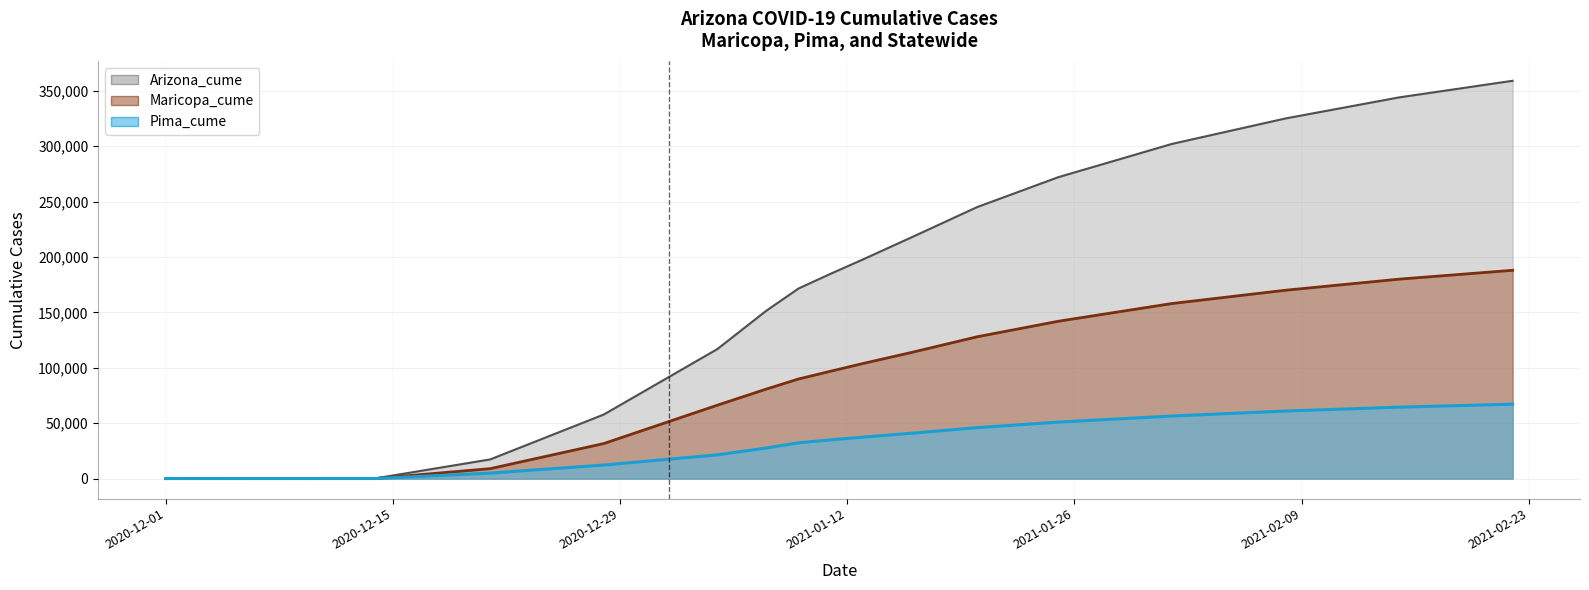

Does the chart have visible grid lines?

Yes